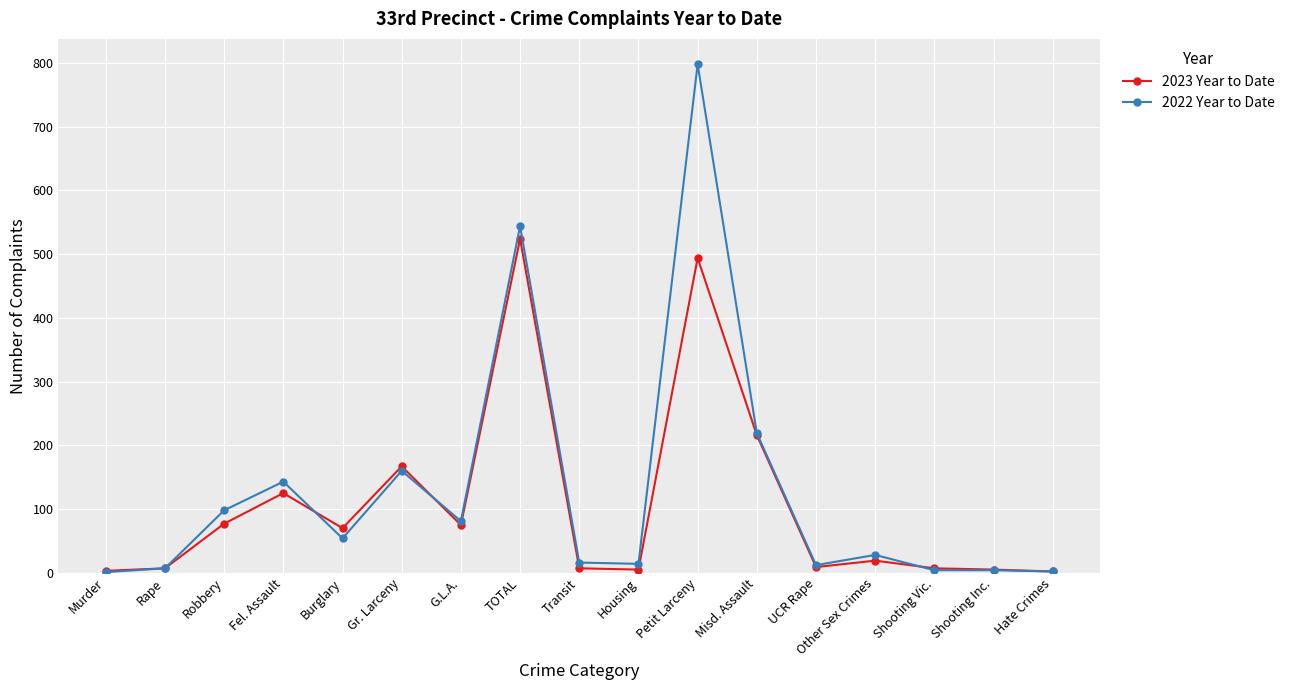

How many data points does each series have?

17